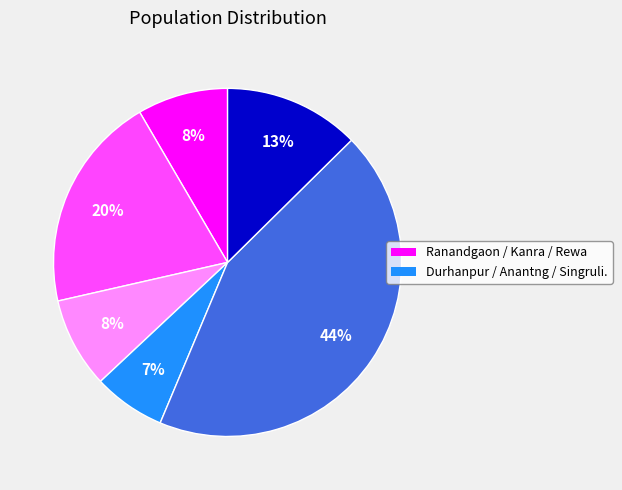

To the nearest percent, what is the average slice percentage?

17%